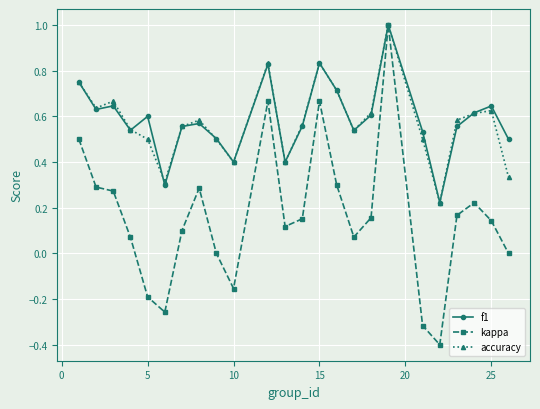

At how many categories does at least one series exceed 0?

24